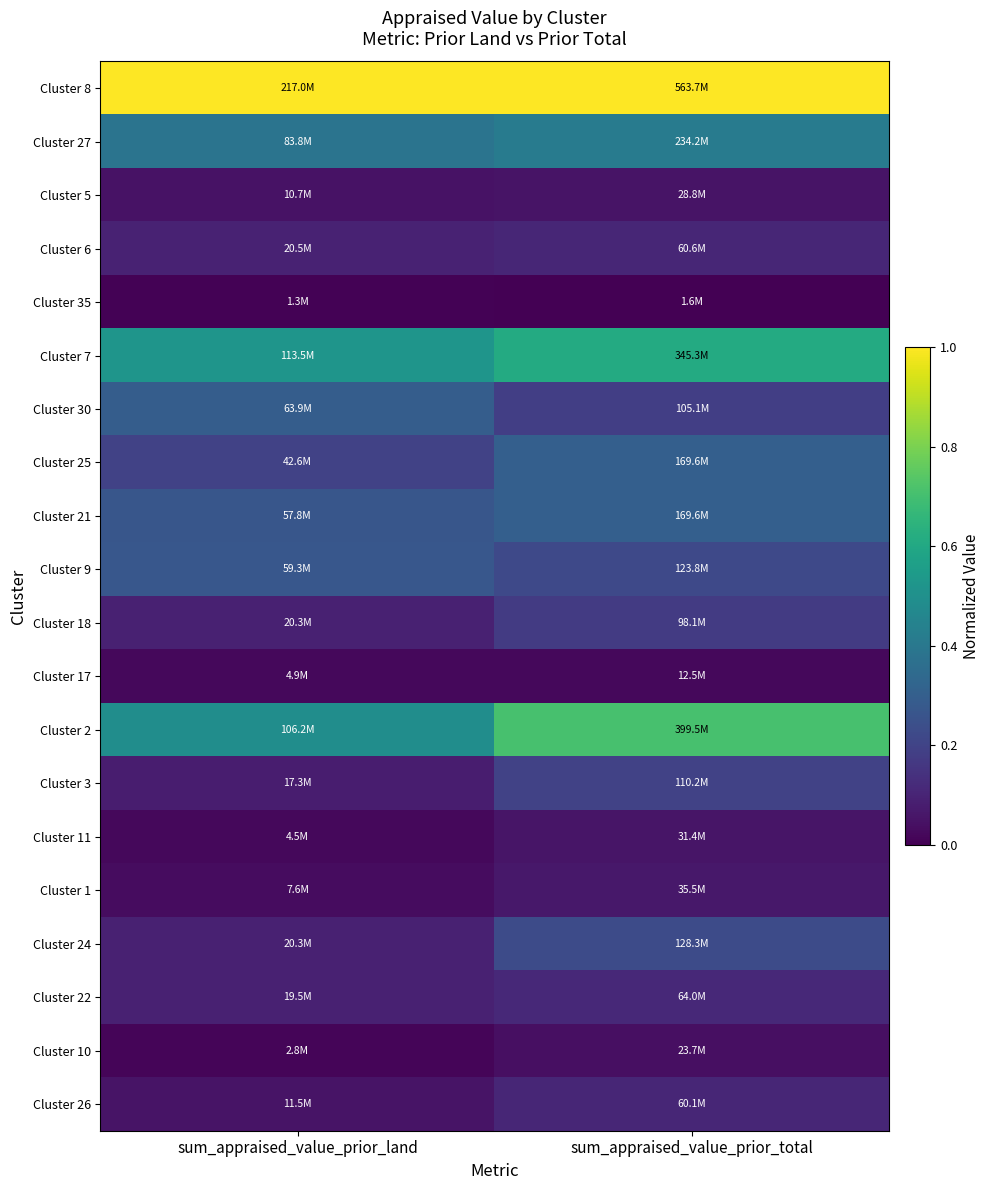

At how many categories does at least one series exceed 0?

2